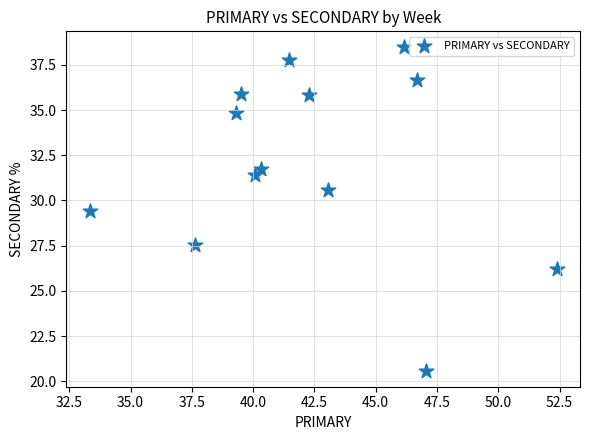

What is the range of X values (max minus min)?

19.0